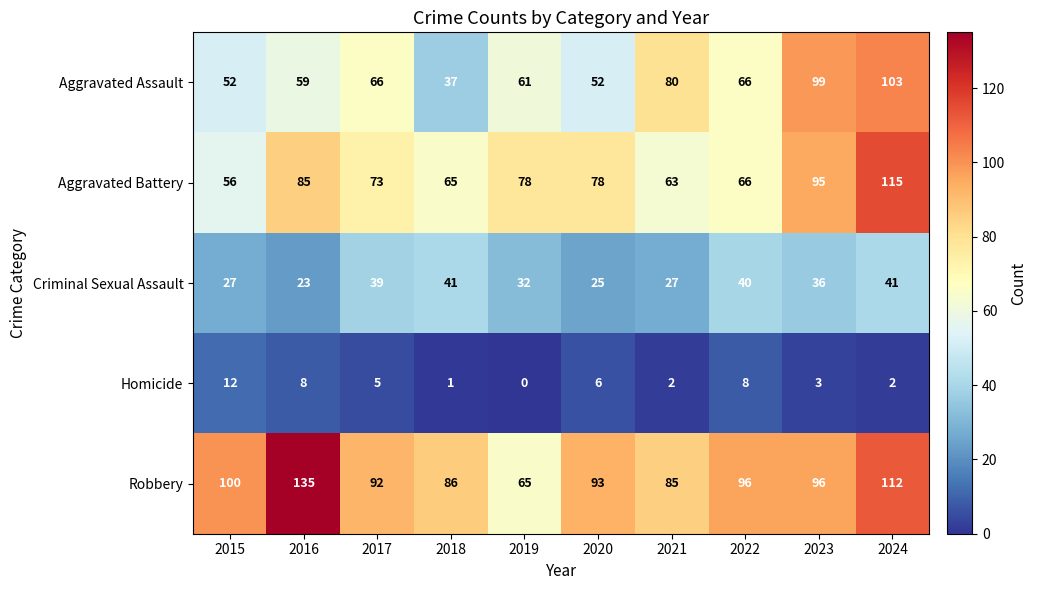

What is the sum of the Aggravated Assault values at 2018 and 2017?

103